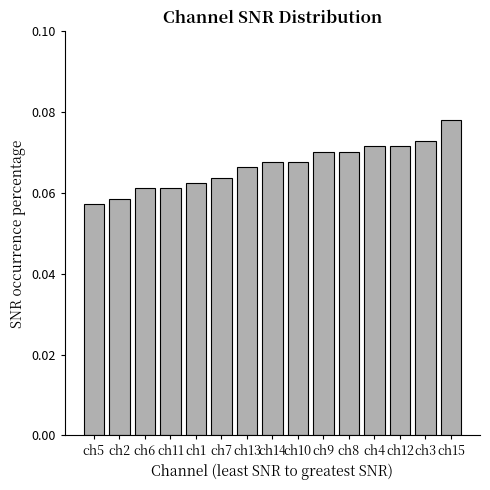

Is it true that the value at ch14 is 0.0?

False